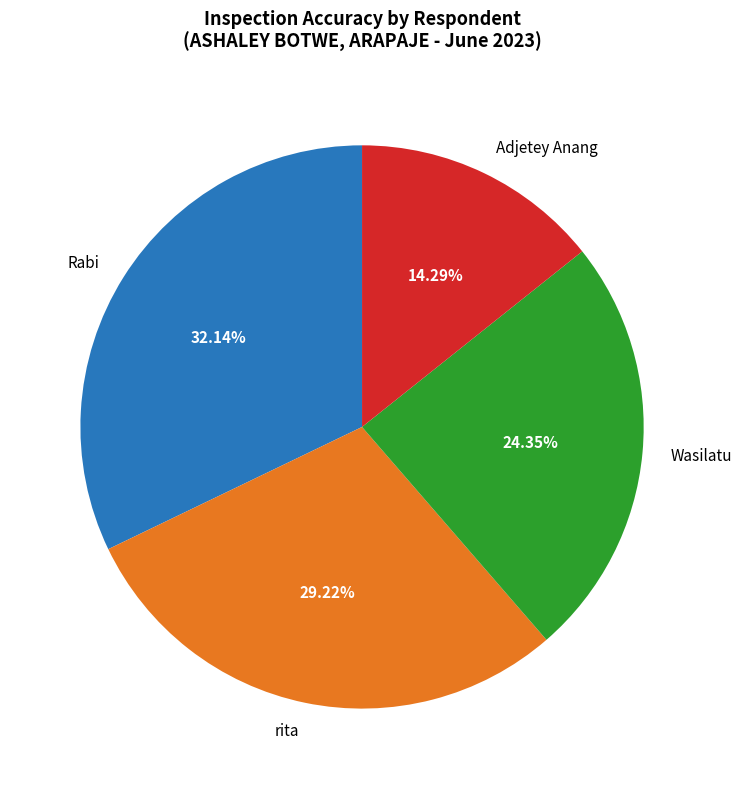

The Rabi slice represents 32% of the pie. True or false?

True